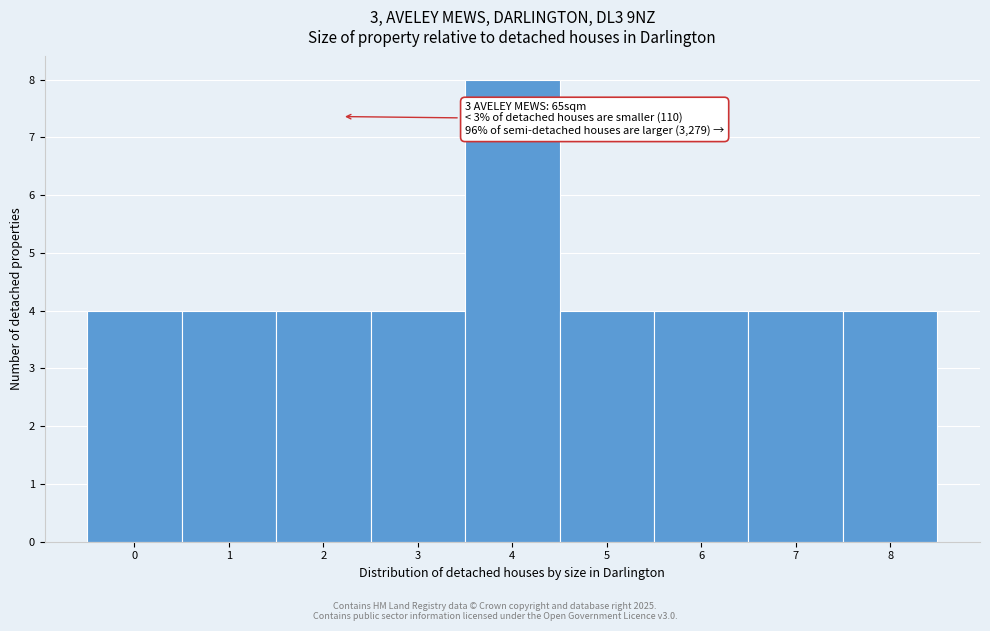

Over which range of the x-axis is the bar tallest?

3.5 to 4.5